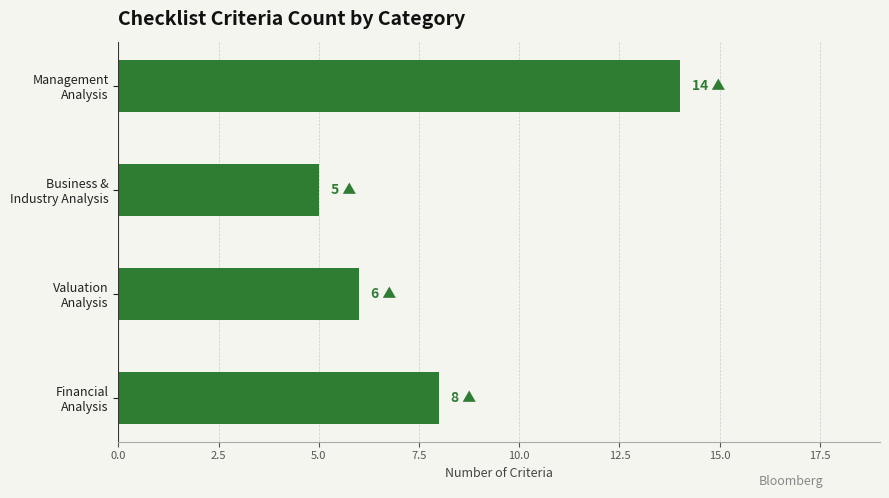

What is the greatest value displayed?

14